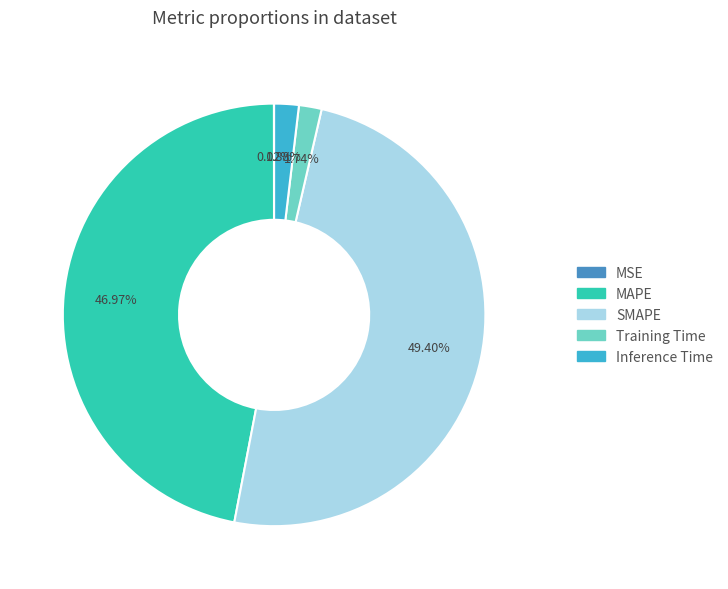

Is Inference Time the majority of the pie?

No